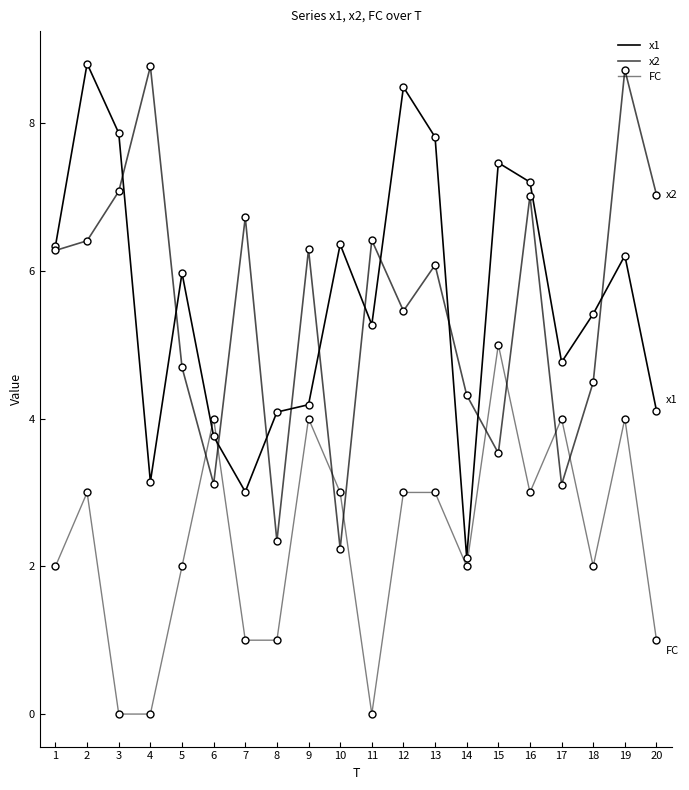

List the series in order of their peak value, lowest first.

FC, x2, x1